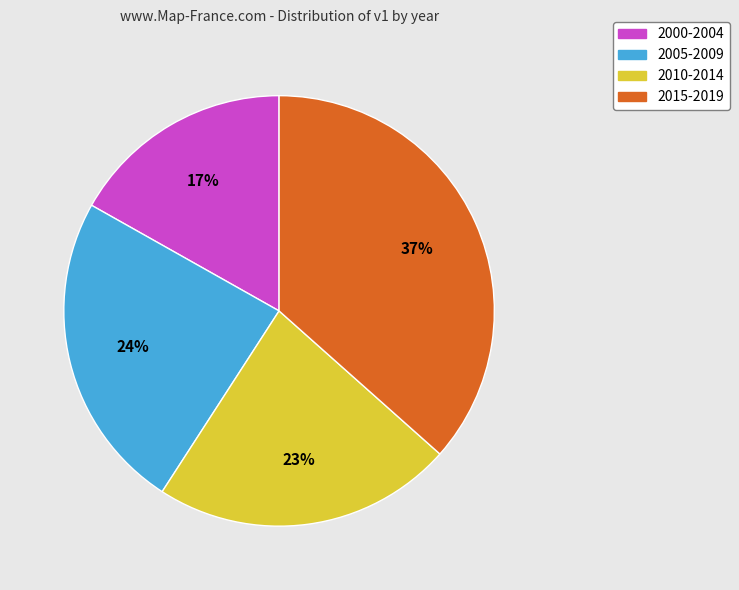

To the nearest percent, what is the combined percentage of 2015-2019 and 2010-2014?

59%